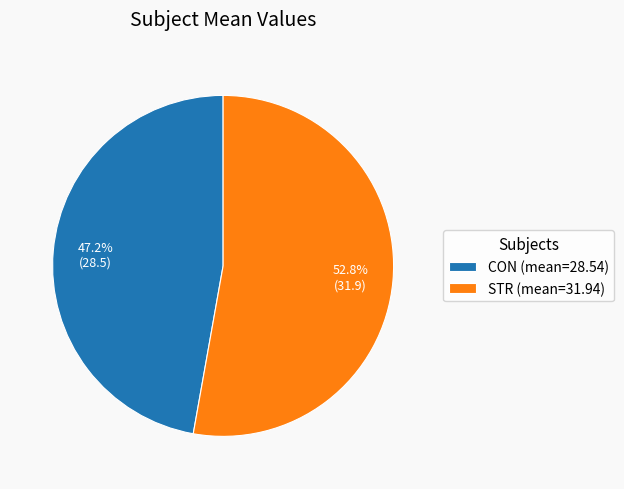

Does STR represent more than half of the total?

Yes